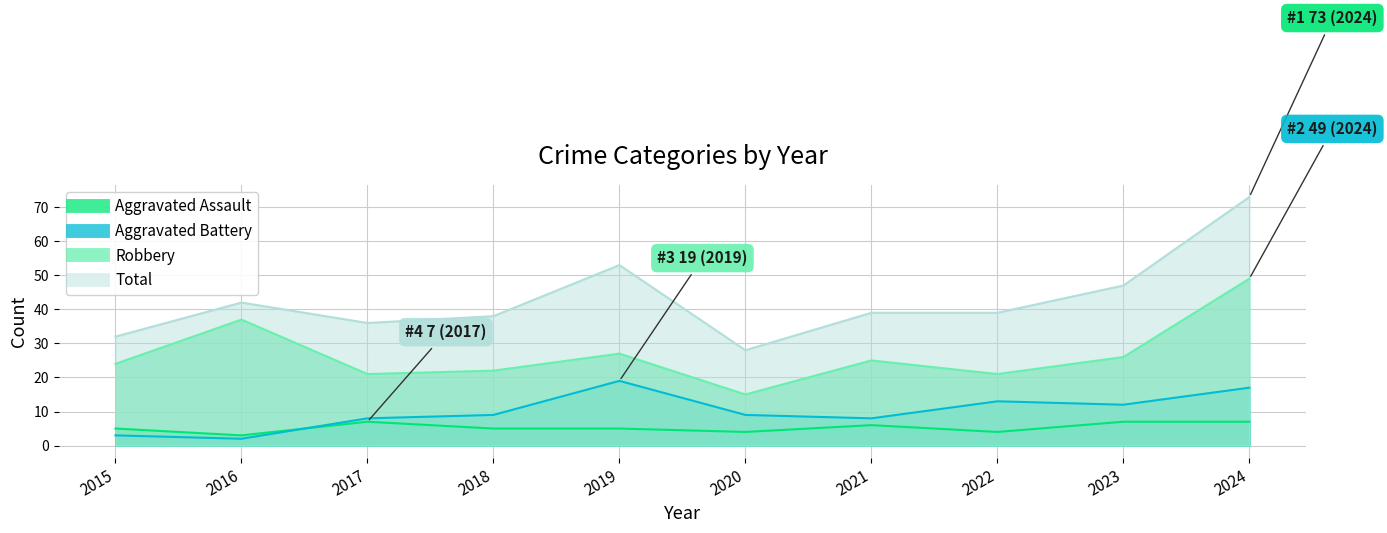

What is the maximum value shown in the chart?

73